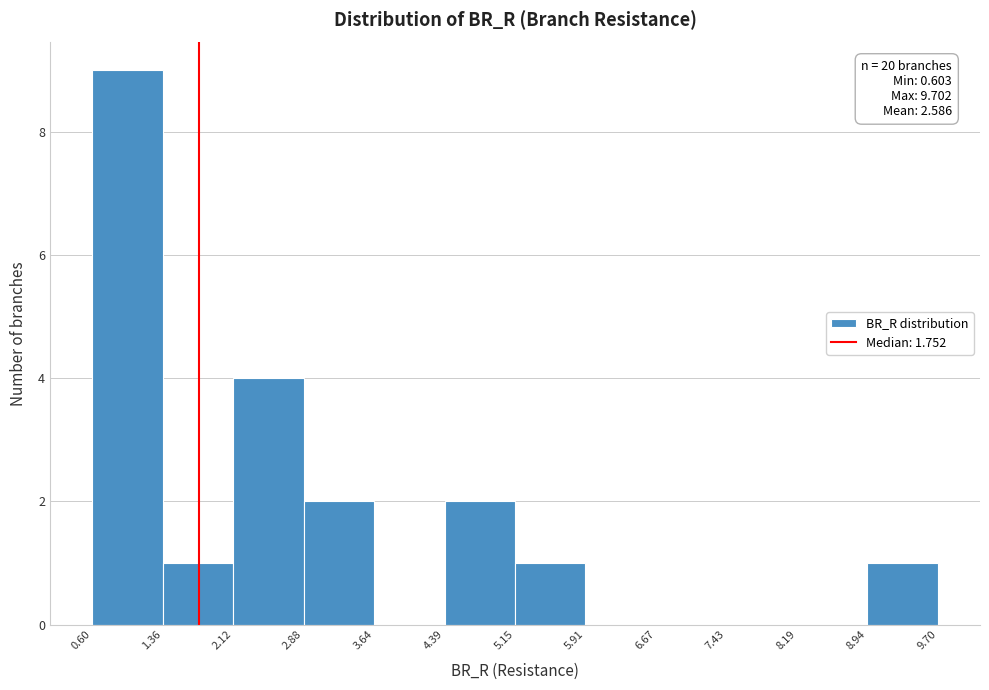

Which range on the x-axis has the tallest bar?

0.60 to 1.36